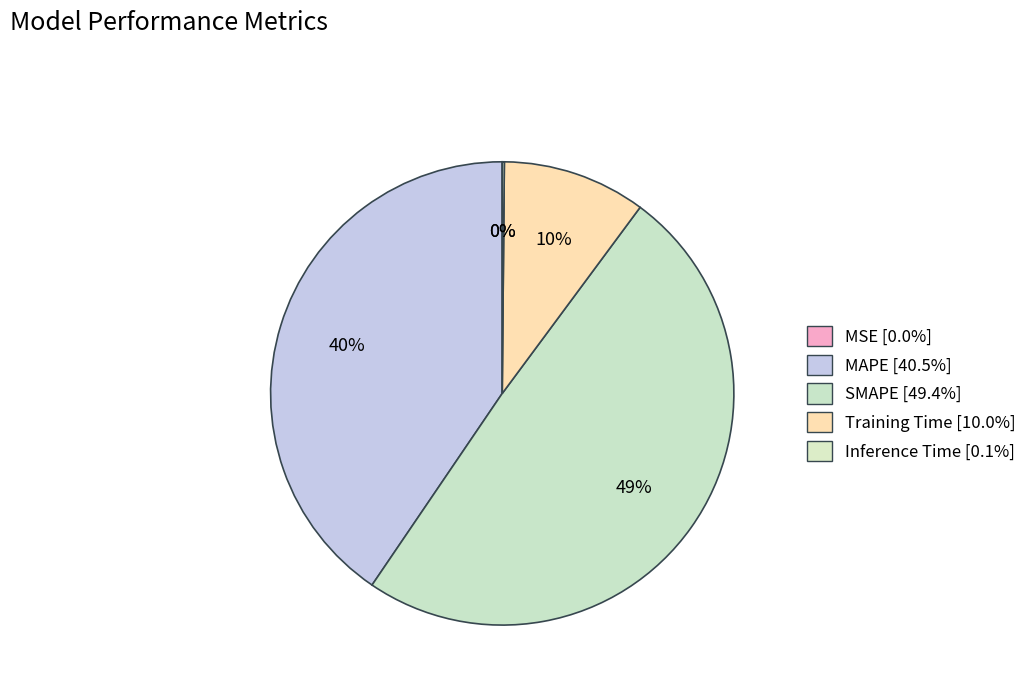

Combined, do SMAPE and Inference Time account for over 50%?

No